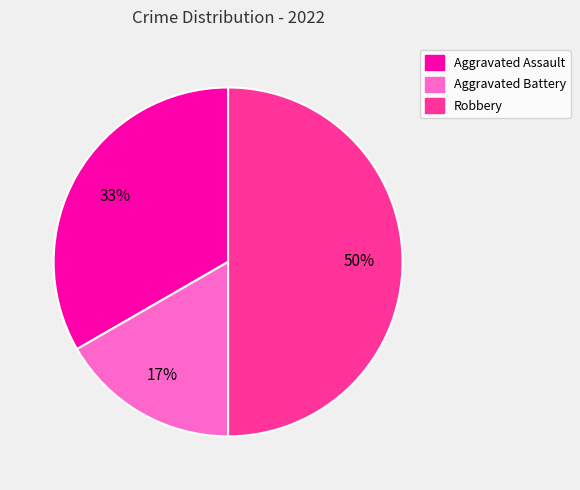

Is it true that Robbery is 50% of the pie?

True